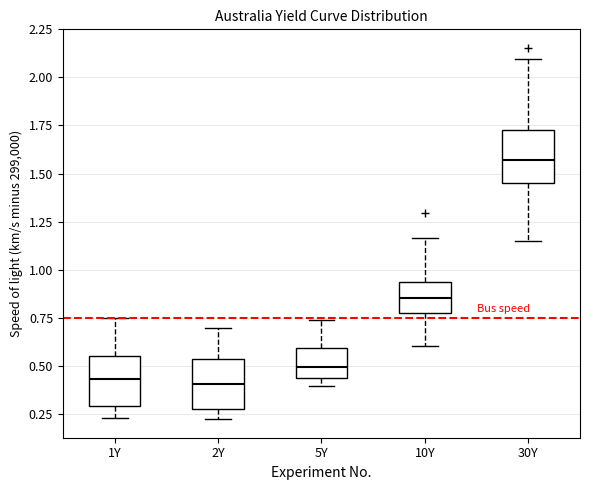

Reading left to right, transcribe this box plot: for each box, give where its median line is, the range the box spans, and where its two whiskers end, as read against the y-axis. The values are not printed on the chart, so give them approximately, as read against the axis.

1Y: median 0.45, box 0.30 to 0.55, whiskers 0.25 to 0.75
2Y: median 0.40, box 0.25 to 0.55, whiskers 0.20 to 0.70
5Y: median 0.50, box 0.45 to 0.60, whiskers 0.40 to 0.75
10Y: median 0.85, box 0.75 to 0.95, whiskers 0.60 to 1.15
30Y: median 1.55, box 1.45 to 1.75, whiskers 1.15 to 2.10